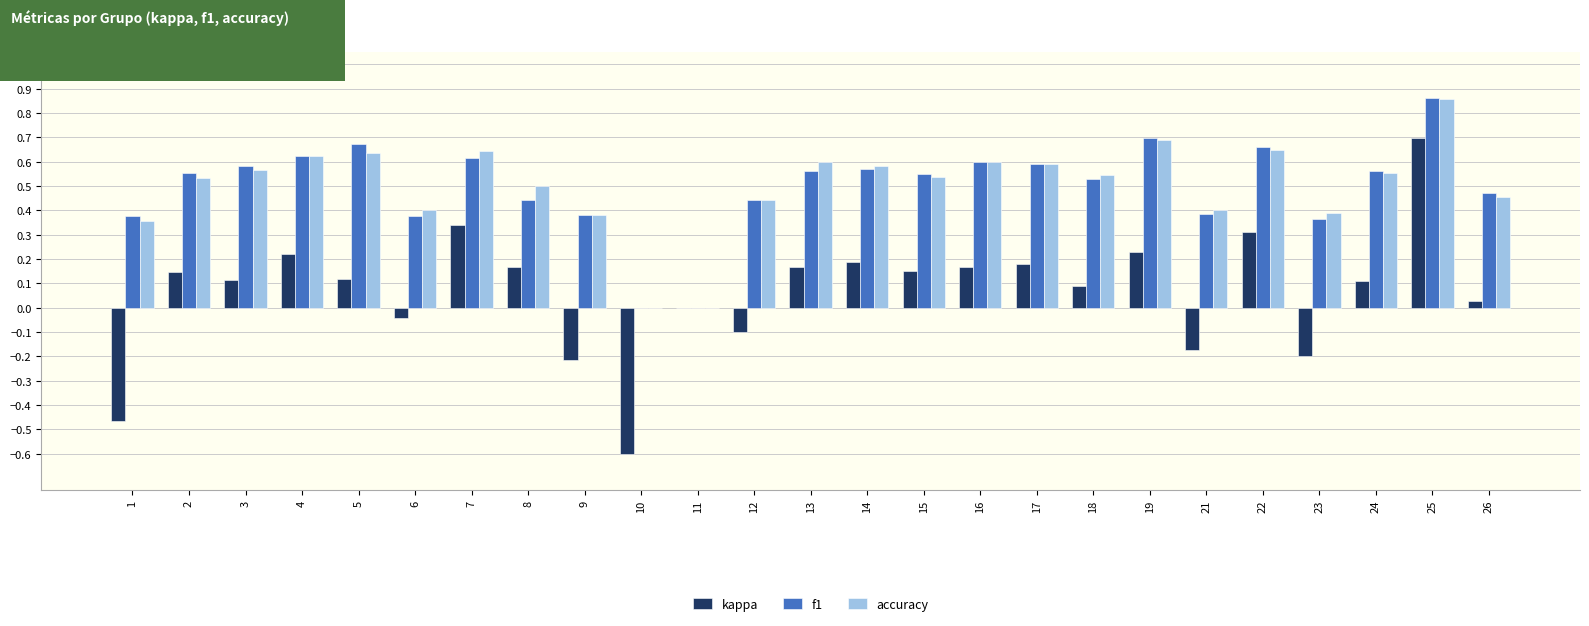

Is the value of f1 at 4 greater than the value of kappa at 16?

Yes